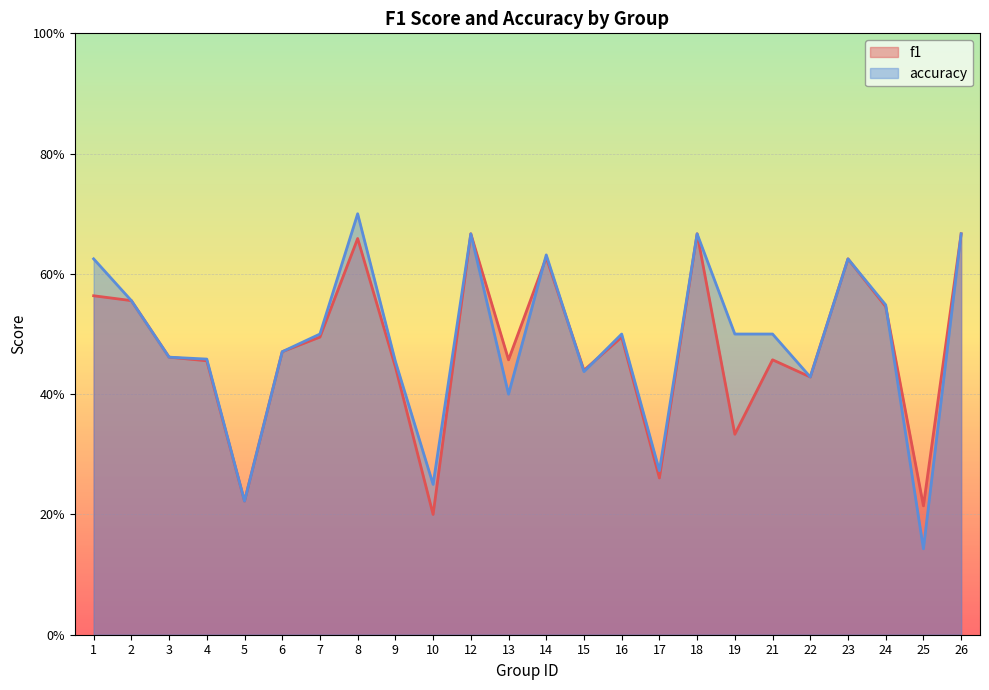

Which has a higher value, 22 or 6?

6